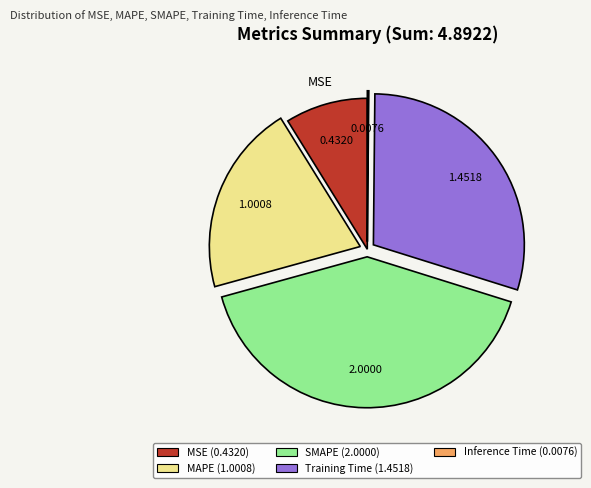

Is there a majority slice in this chart?

No